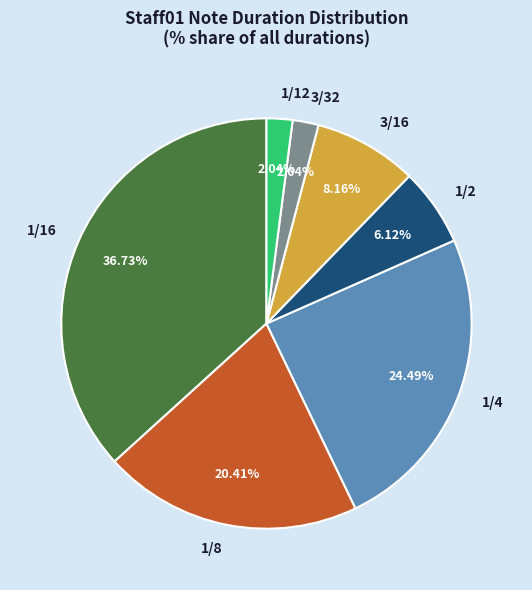

Does any single category account for the majority?

No